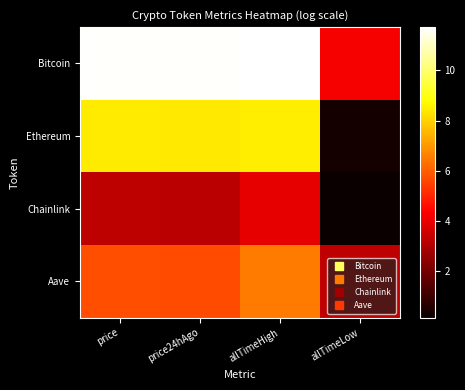

What is the spread (max minus min) of values at allTimeLow?

4.1